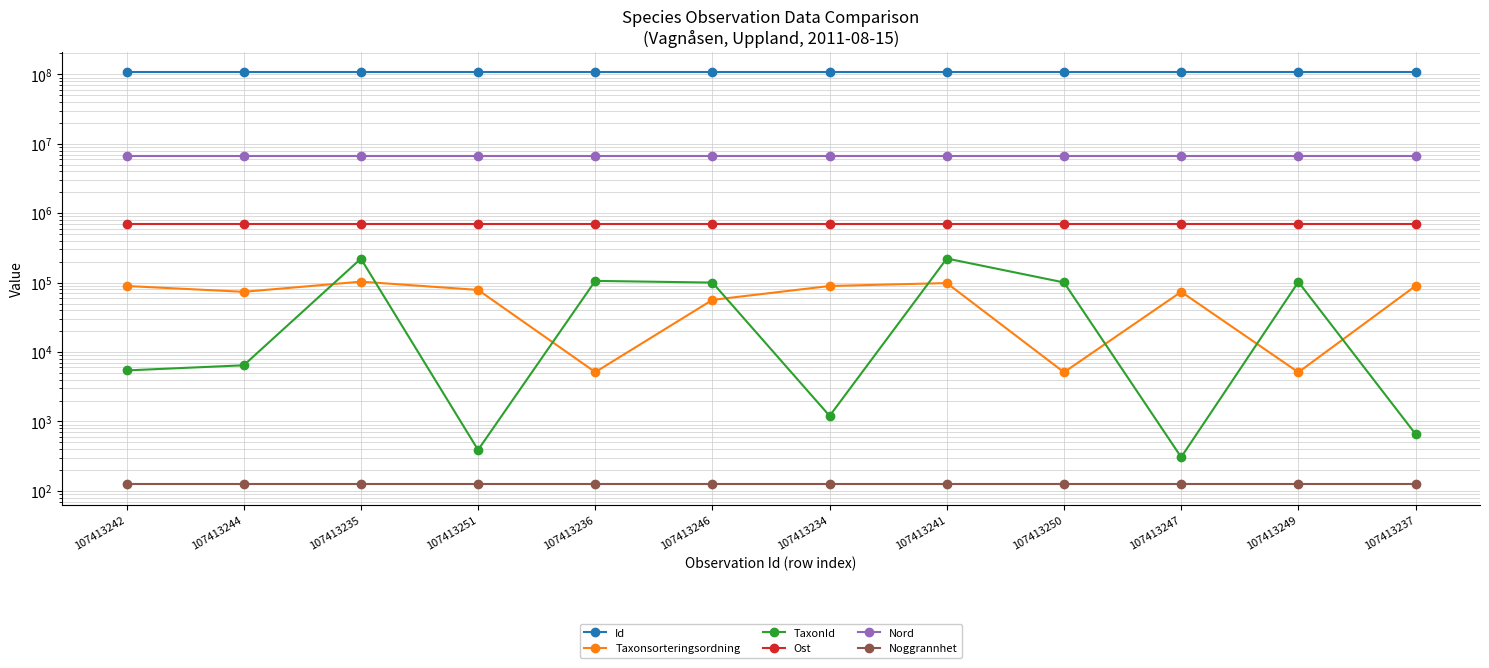

At which category is the sum across all series the highest?

107413235